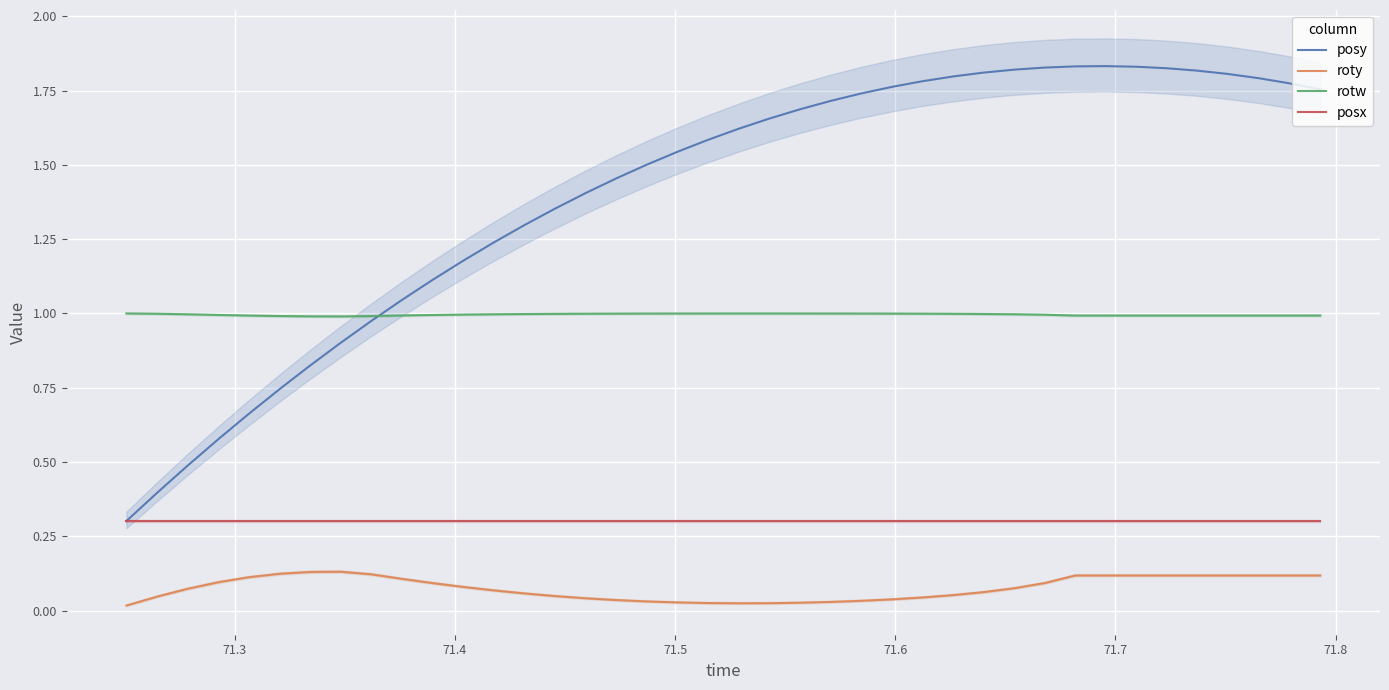

True or false: posx has more than 1 interior local peaks.

False